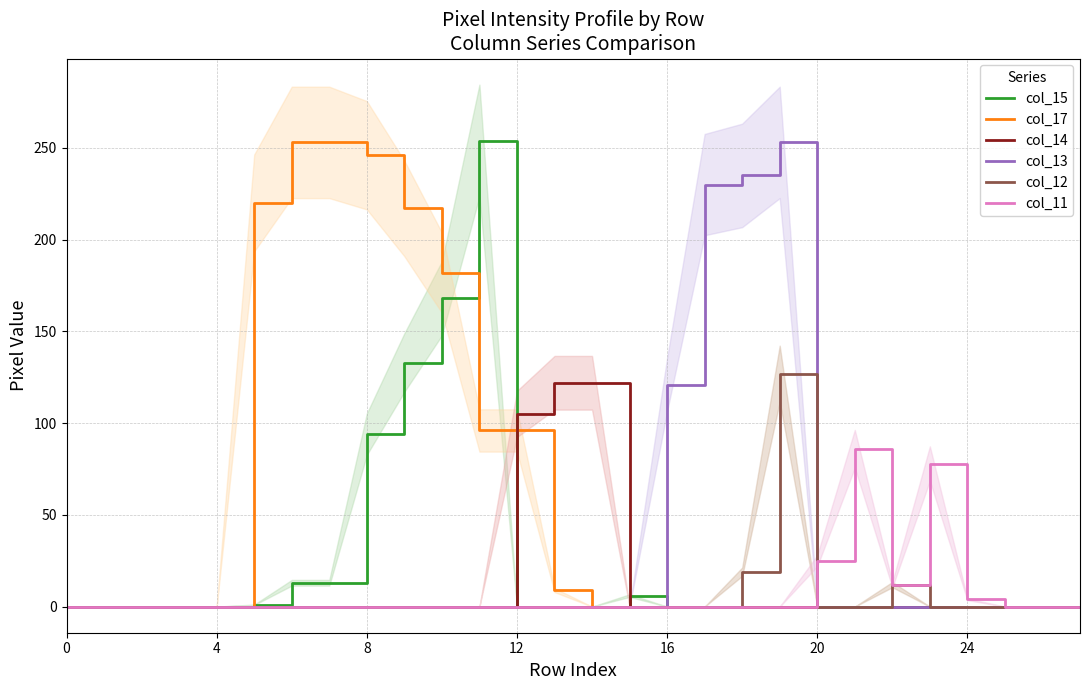

What is the label of the 23rd point from the left?

22